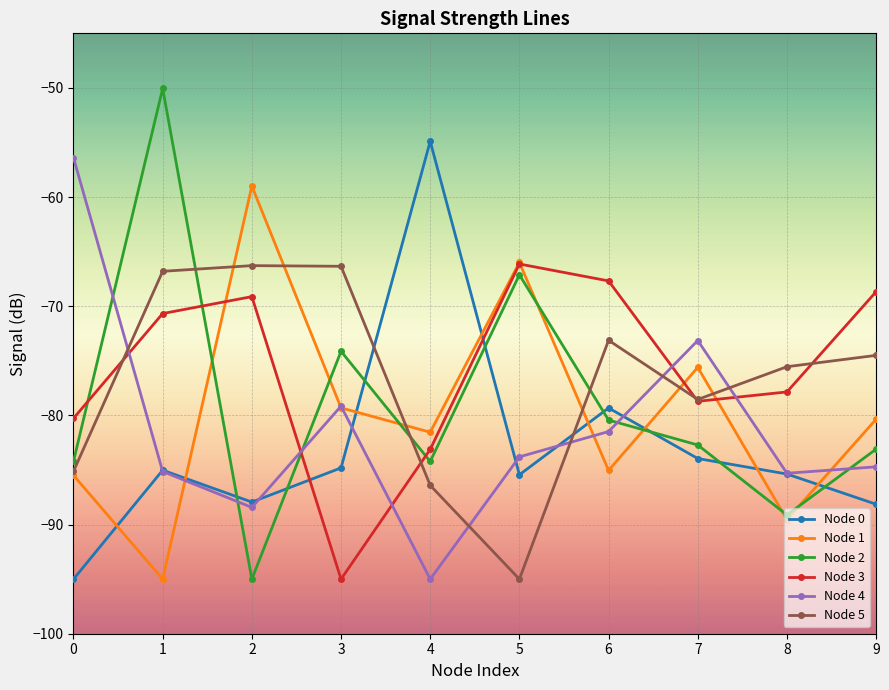

True or false: Node 4 has a value of -83.8 at 5.

True